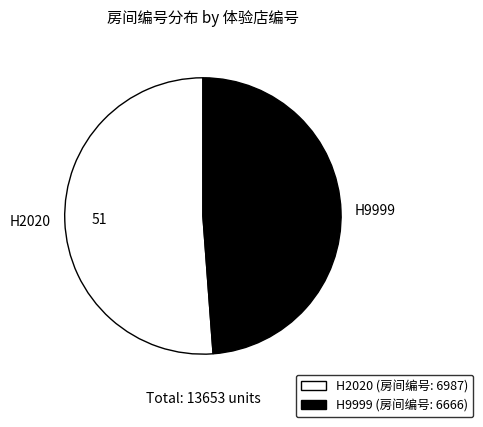

Do H9999 and H2020 together represent more than half of the pie?

Yes